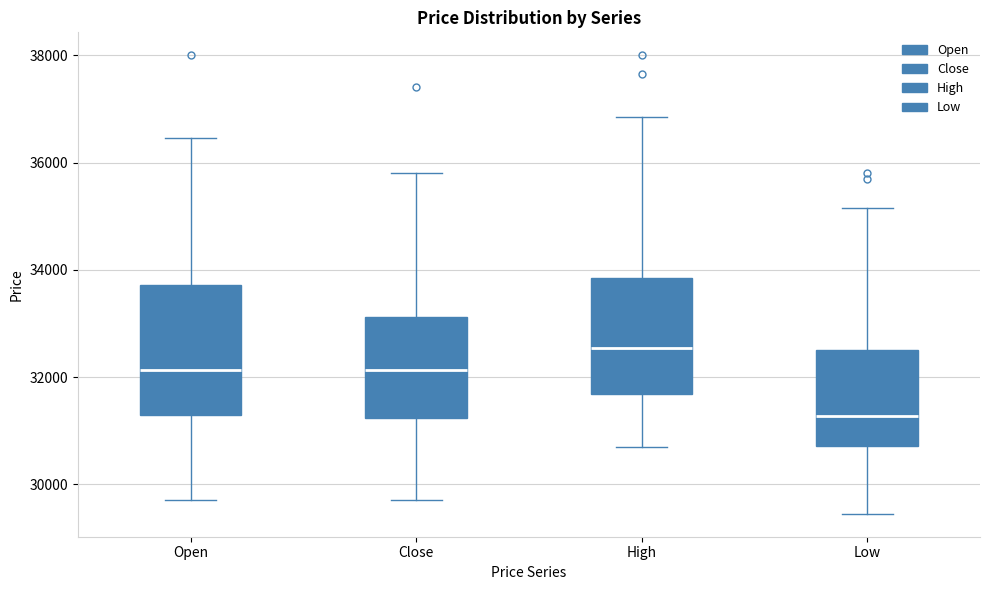

Which box is the tallest, from its lower edge to its upper edge?

Open